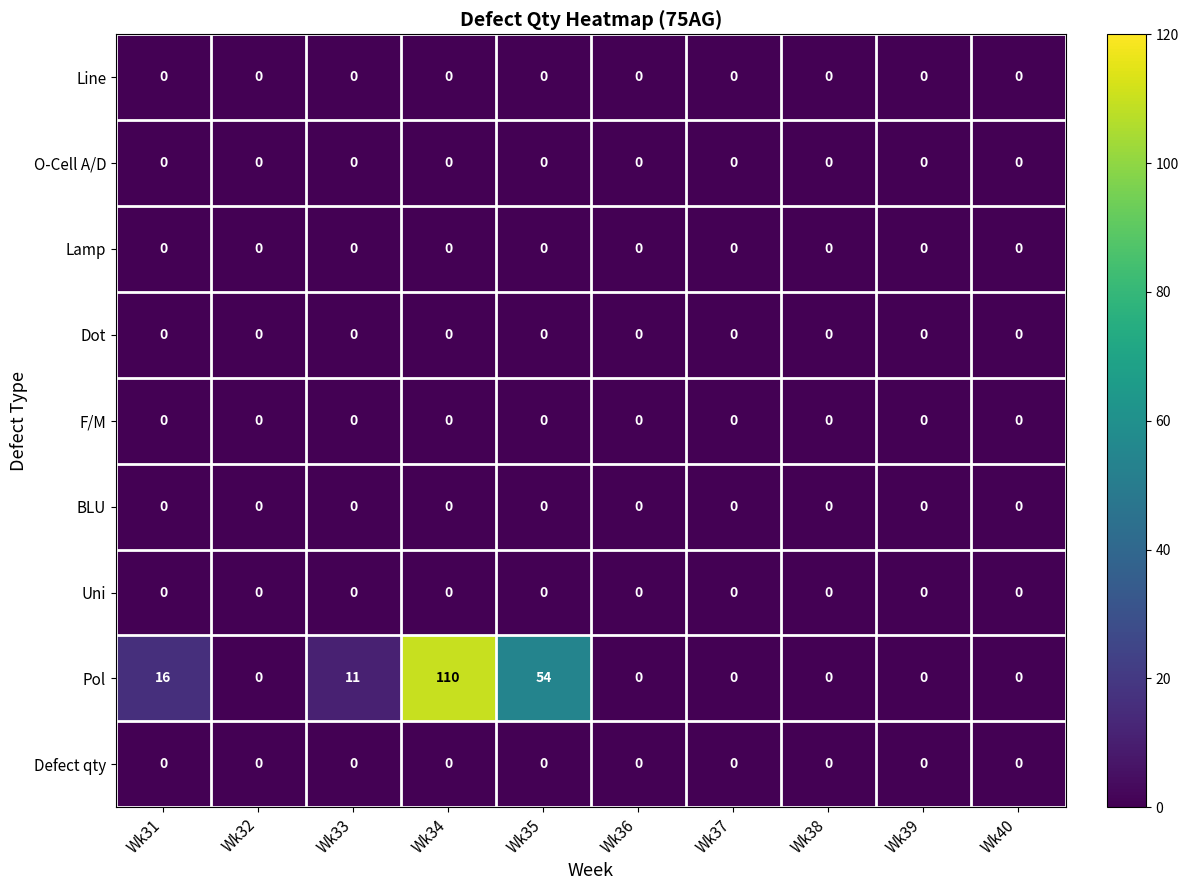

At which category is the sum across all series the highest?

Wk34